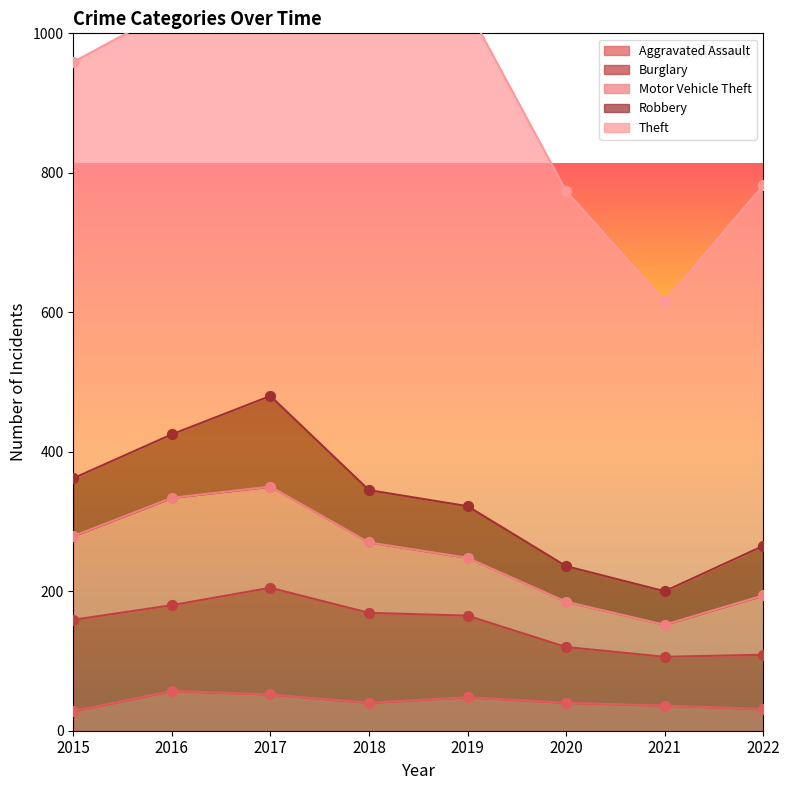

What is the total value across all series at 2021?

616